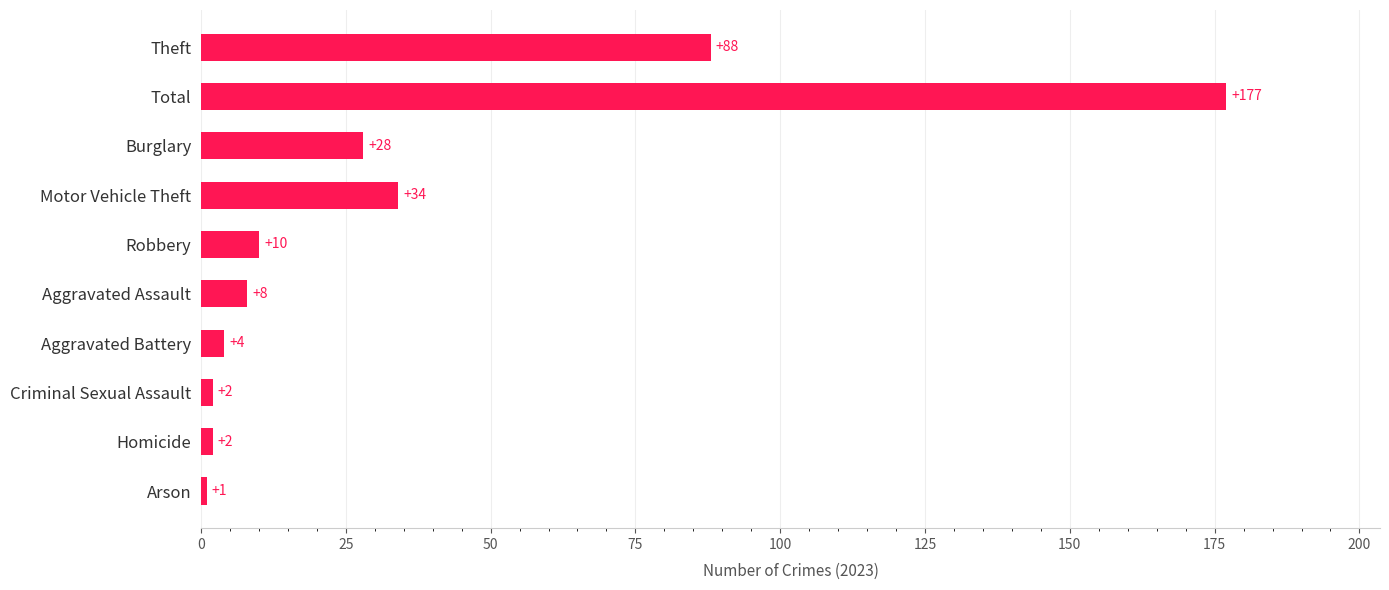

Where is the data nearest to the value 89?

Theft